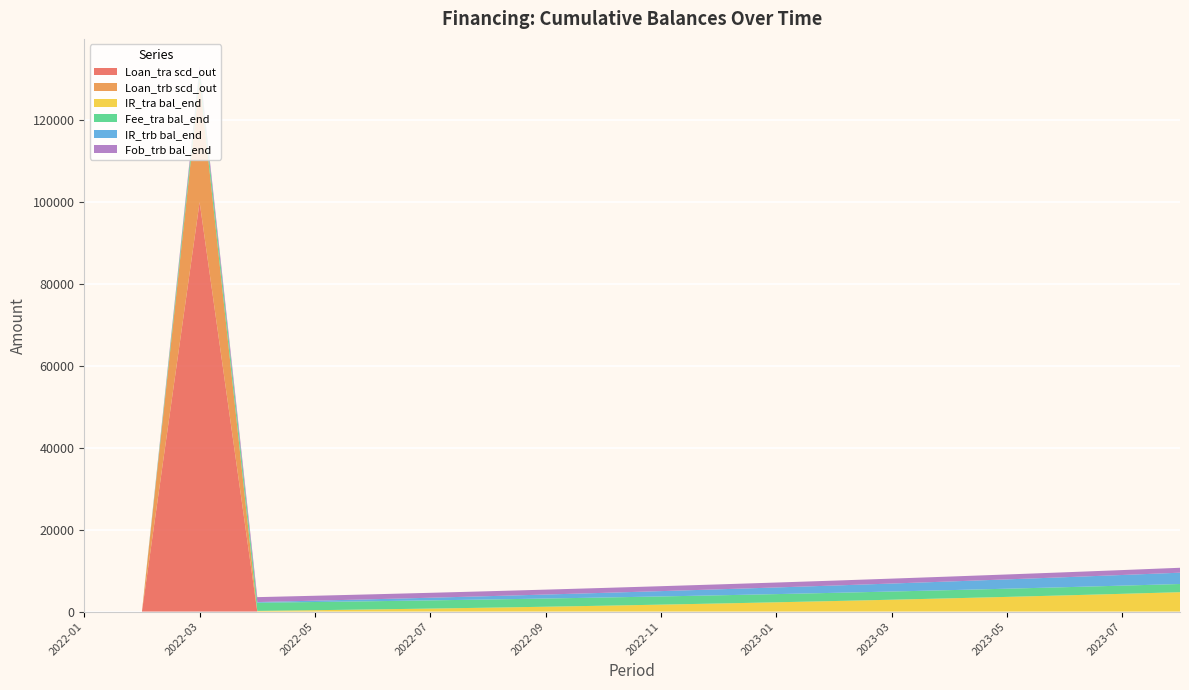

Reading right to left, transcribe all the data shown in this chart.

Loan_tra scd_out: 0.0	0.0	0.0	0.0	0.0	0.0	0.0	0.0	0.0	0.0	0.0	0.0	0.0	0.0	0.0	0.0	0.0	100000.0	0.0	0.0
Loan_trb scd_out: 0.0	0.0	0.0	0.0	0.0	0.0	0.0	0.0	0.0	0.0	0.0	0.0	0.0	0.0	0.0	0.0	0.0	30000.0	0.0	0.0
IR_tra bal_end: 4733.8	4335.8	3953.3	3585.8	3233.3	2895.8	2573.3	2265.8	1973.3	1695.4	1432.5	1184.2	950.4	731.2	526.7	336.7	161.2	0.0	0.0	0.0
Fee_tra bal_end: 2000.0	2000.0	2000.0	2000.0	2000.0	2000.0	2000.0	2000.0	2000.0	2000.0	2000.0	2000.0	2000.0	2000.0	2000.0	2000.0	2000.0	2000.0	0.0	0.0
IR_trb bal_end: 2762.5	2600.0	2437.5	2275.0	2112.5	1950.0	1787.5	1625.0	1462.5	1300.0	1137.5	975.0	812.5	650.0	487.5	325.0	162.5	0.0	0.0	0.0
Fob_trb bal_end: 1200.0	1200.0	1200.0	1200.0	1200.0	1200.0	1200.0	1200.0	1200.0	1200.0	1200.0	1200.0	1200.0	1200.0	1200.0	1200.0	1200.0	1200.0	0.0	0.0